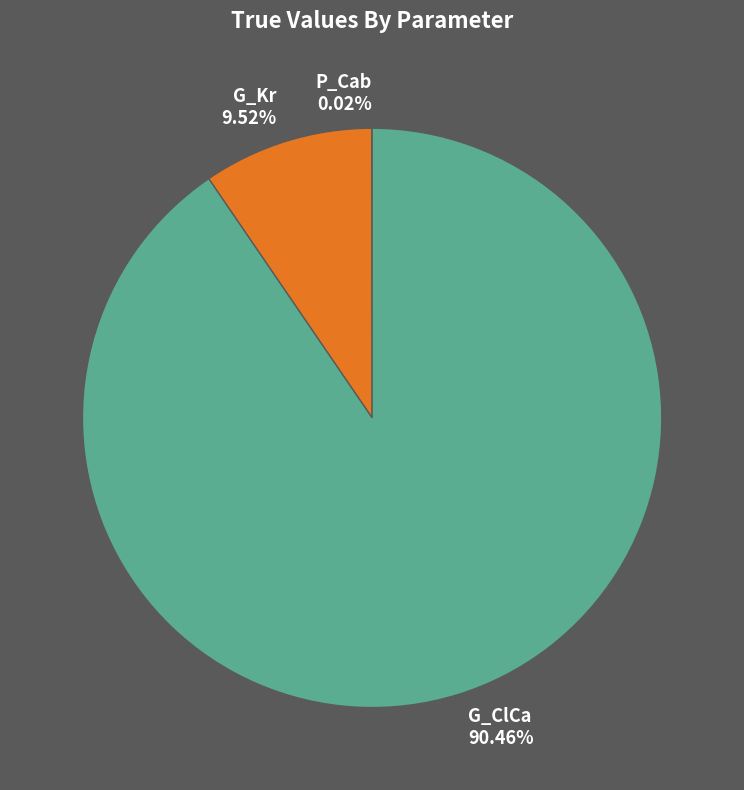

What percentage is the G_ClCa slice, to the nearest percent?

90%